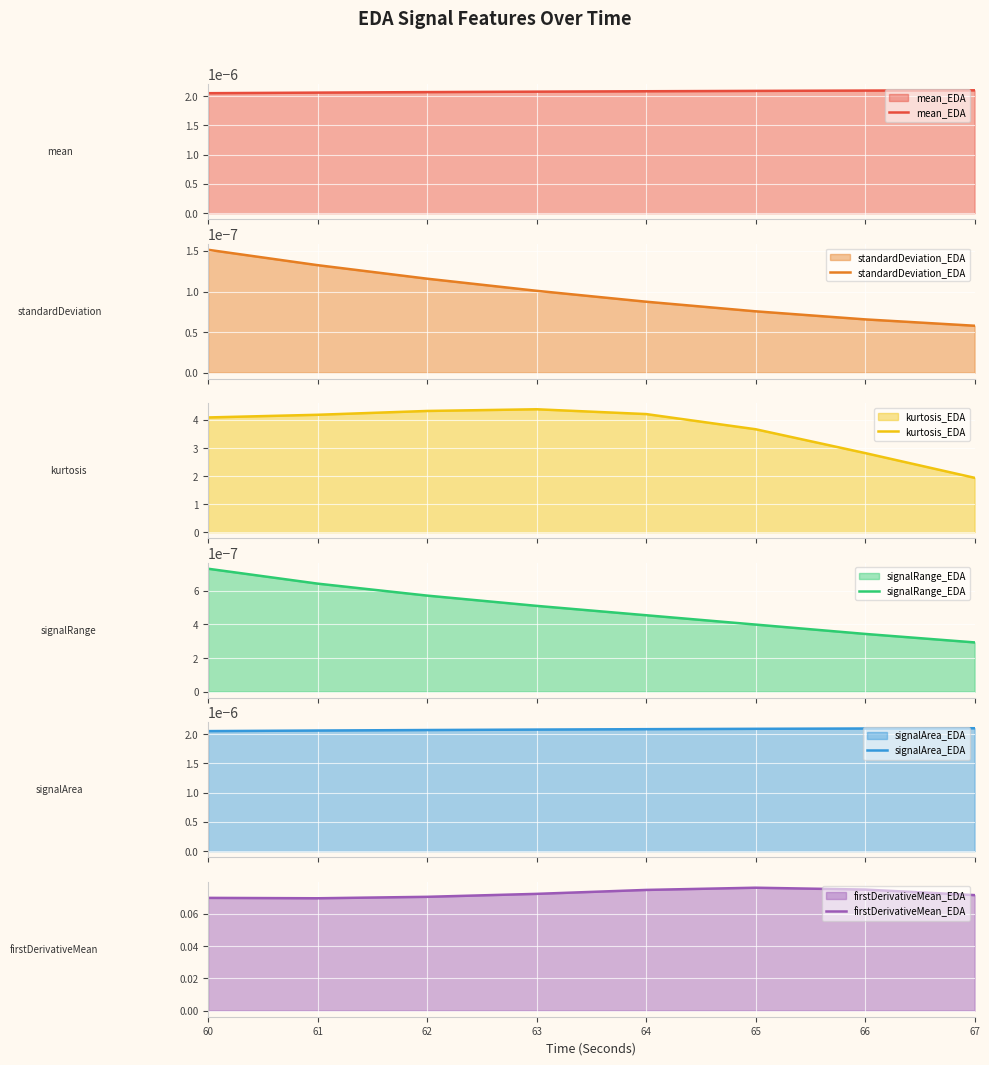

Reading right to left, list all the values displayed in this chart.

mean_EDA: 0.0	0.0	0.0	0.0	0.0	0.0	0.0	0.0
standardDeviation_EDA: 0.0	0.0	0.0	0.0	0.0	0.0	0.0	0.0
kurtosis_EDA: 1.9	2.8	3.7	4.2	4.4	4.3	4.2	4.1
signalRange_EDA: 0.0	0.0	0.0	0.0	0.0	0.0	0.0	0.0
signalArea_EDA: 0.0	0.0	0.0	0.0	0.0	0.0	0.0	0.0
firstDerivativeMean_EDA: 0.1	0.1	0.1	0.1	0.1	0.1	0.1	0.1